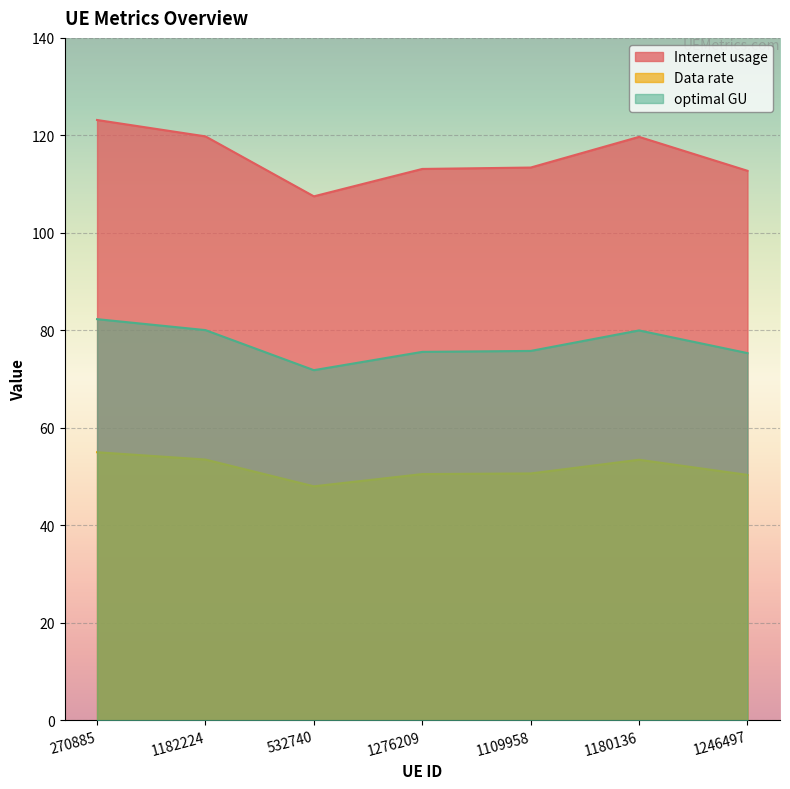

The Internet usage series shows 194.4 at 1180136. True or false?

False